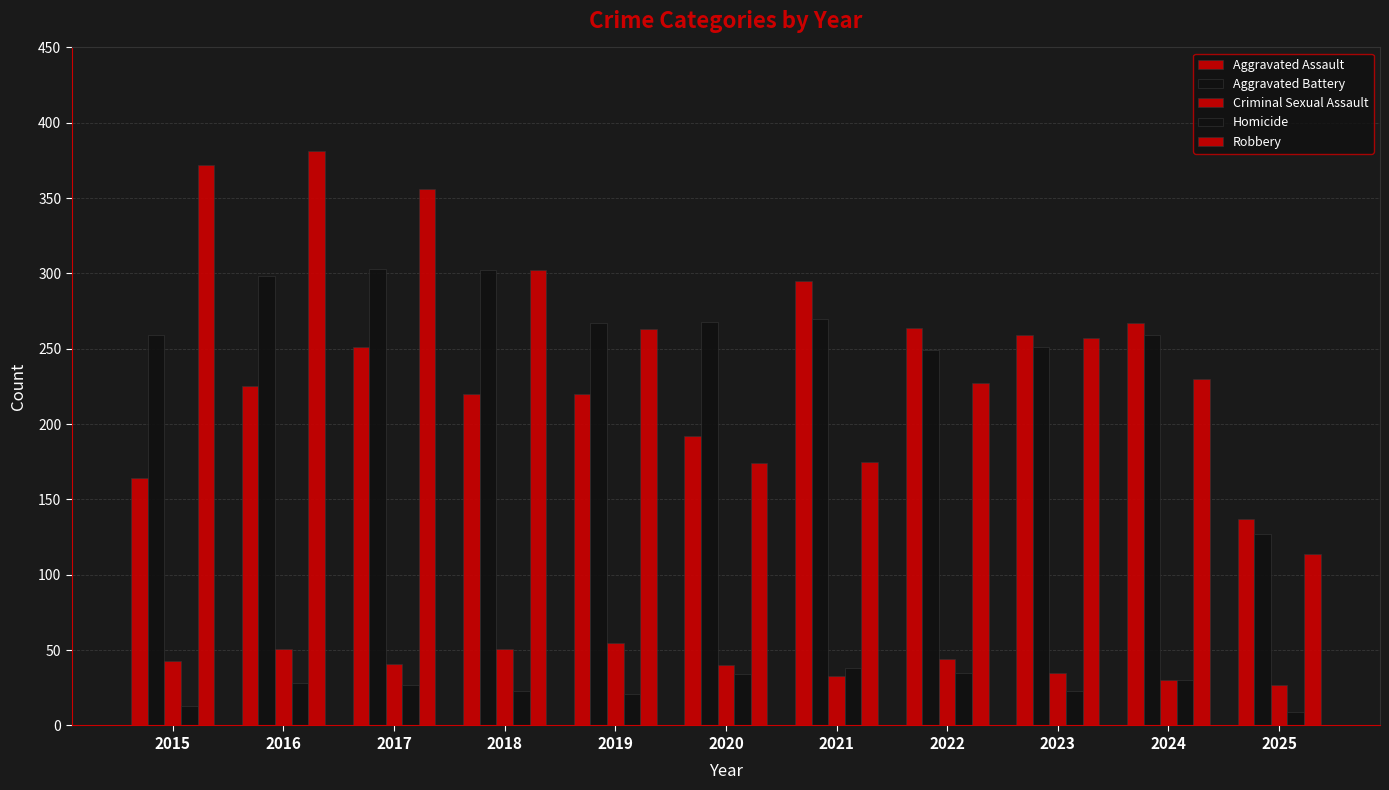

How many values in the Robbery series are below 257?

5